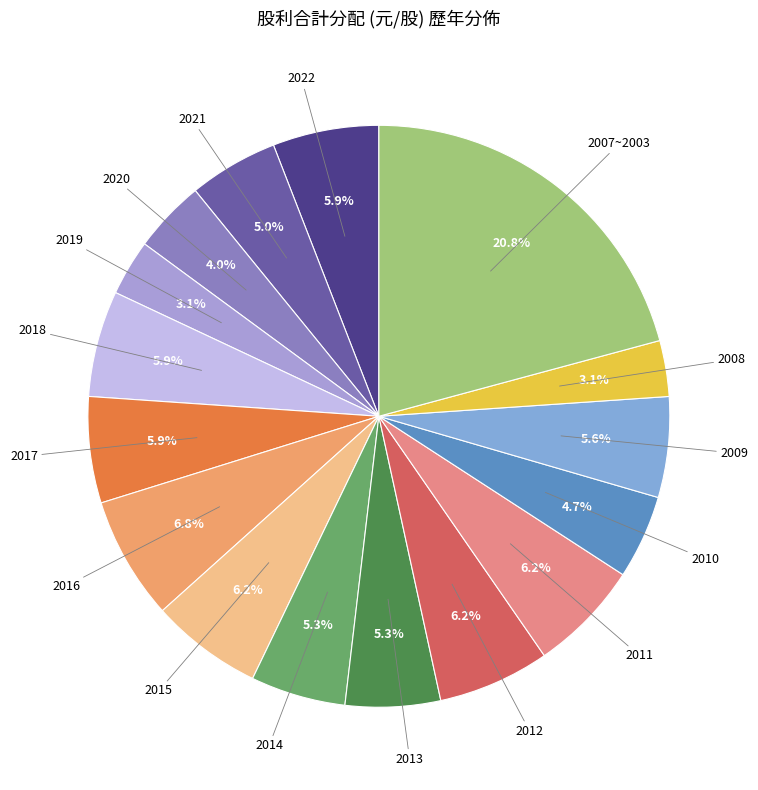

What portion of the pie excludes 2011?

93.8%